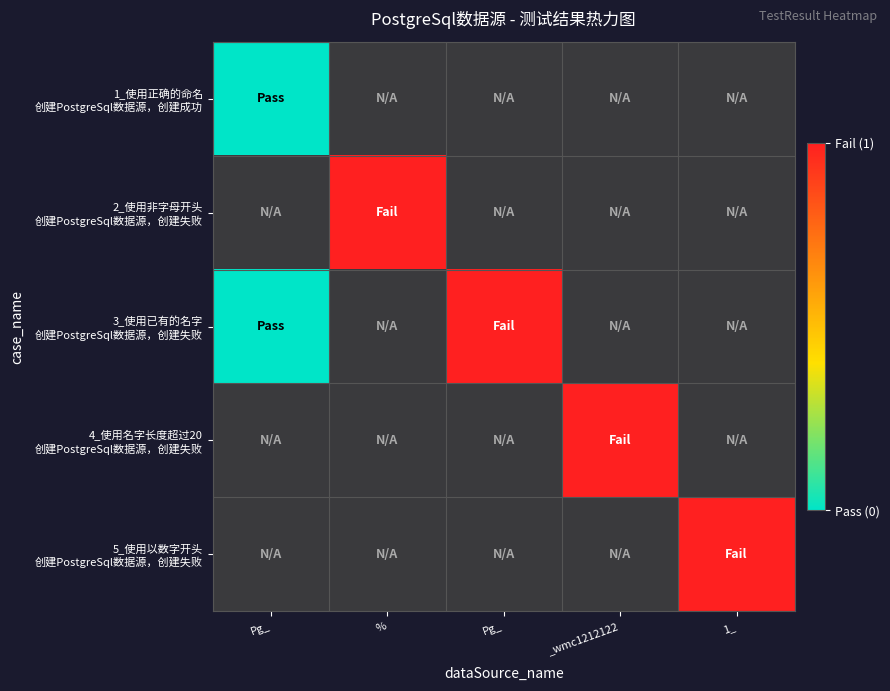

Is it true that 2_使用非字母开头 创建PostgreSql数据源，创建失败 equals 0.4 at 1_?

False